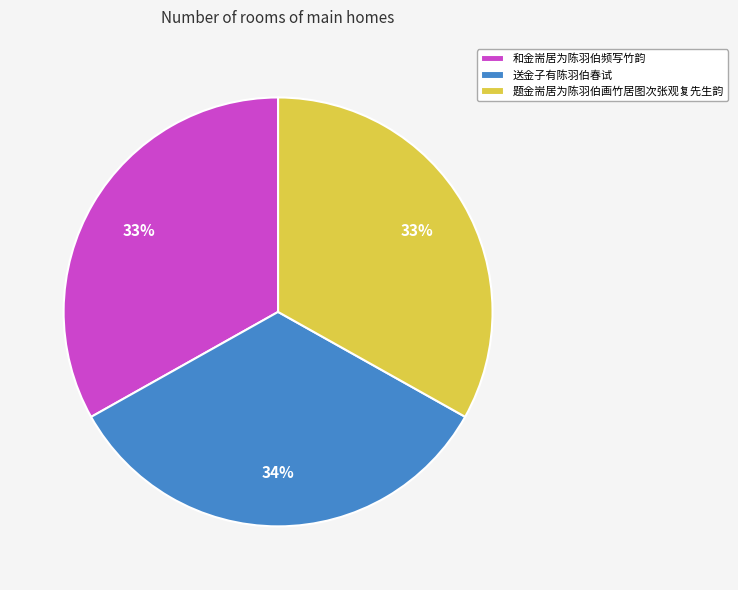

Is 题金耑居为陈羽伯画竹居图次张观复先生韵 the majority of the pie?

No